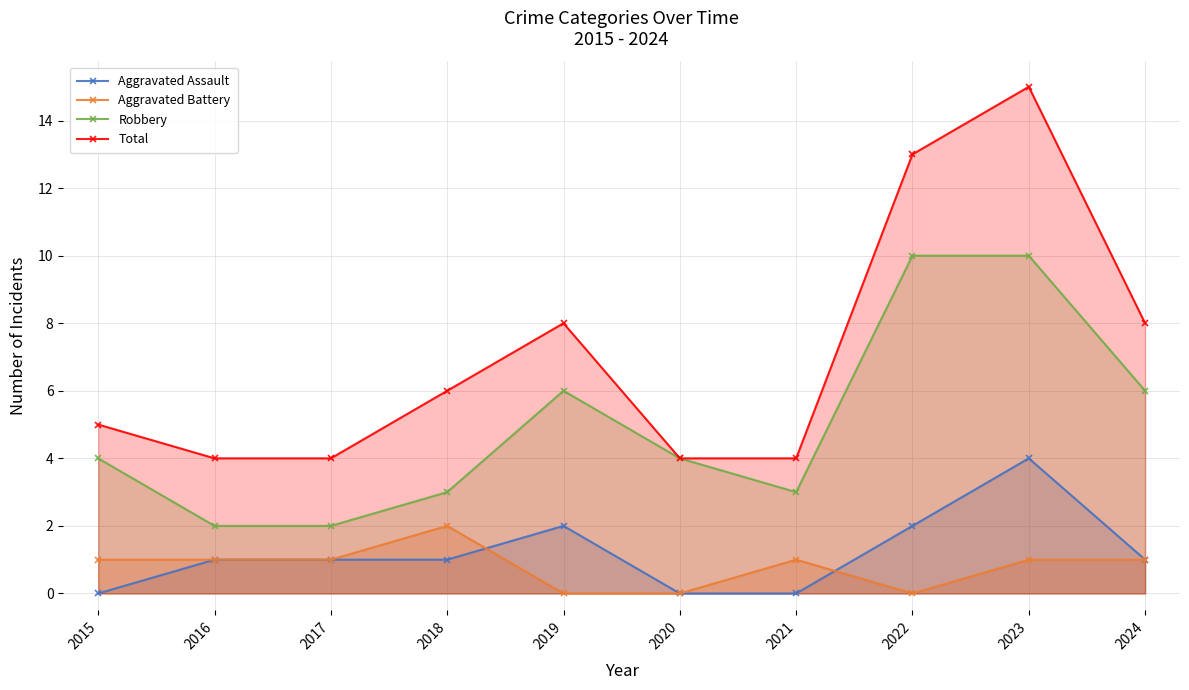

At how many categories does at least one series exceed 9?

2